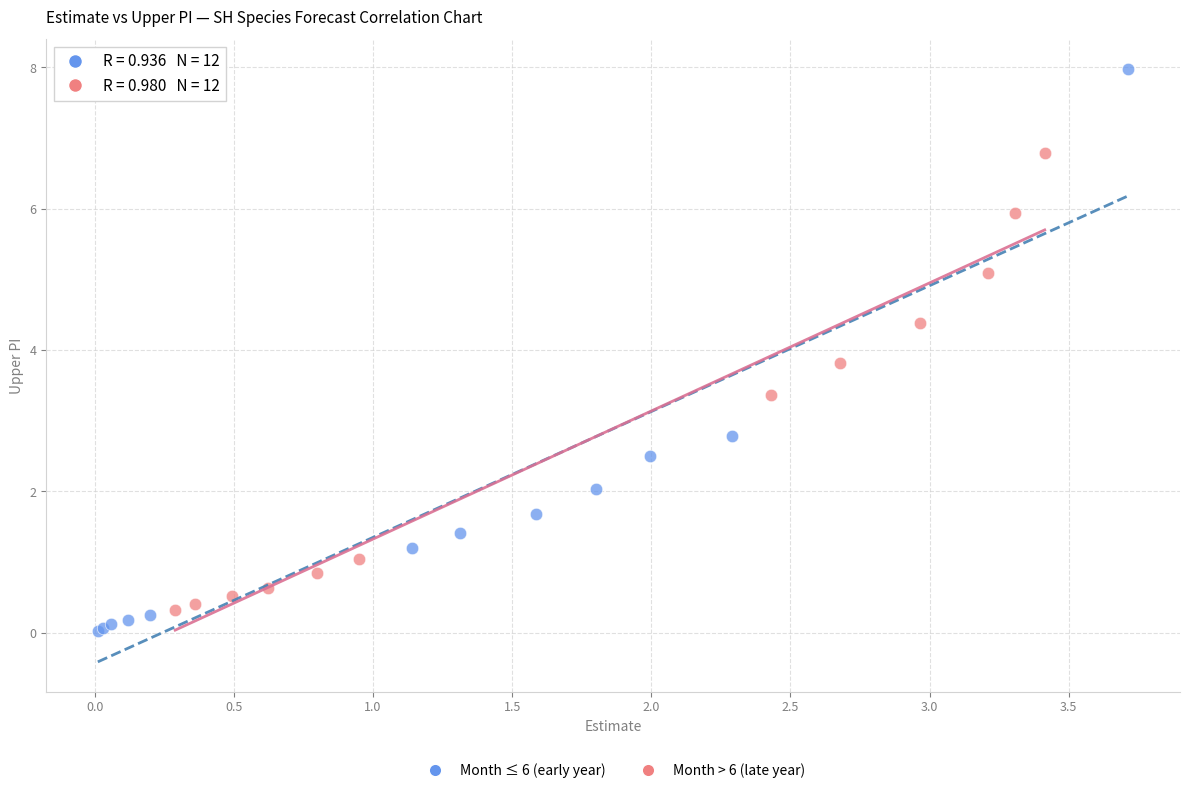

Which series reaches the maximum Y coordinate?

Month ≤ 6 (early year)